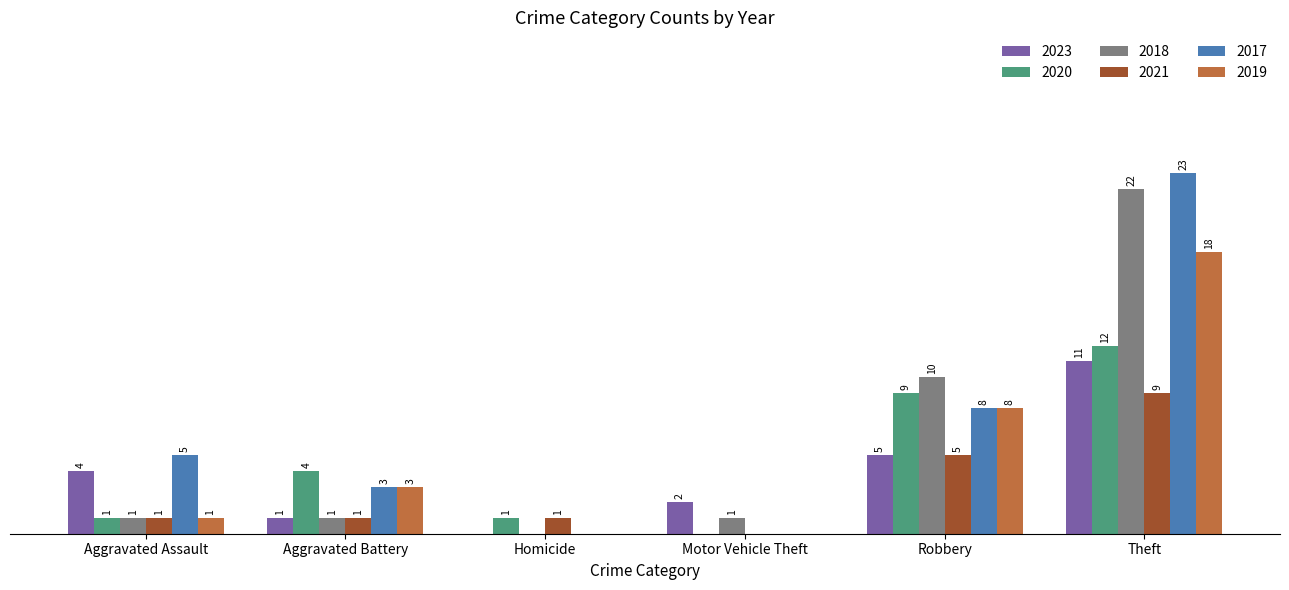

Is the value of 2019 at Homicide greater than the value of 2018 at Robbery?

No